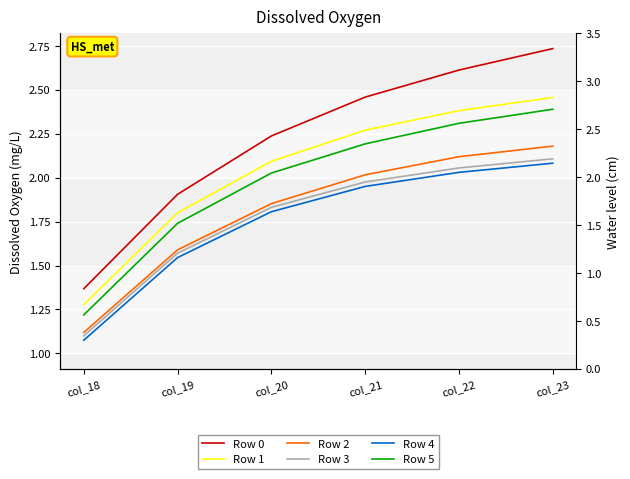

What is the difference between the second highest and second lowest values in the Row 3 series?

0.5